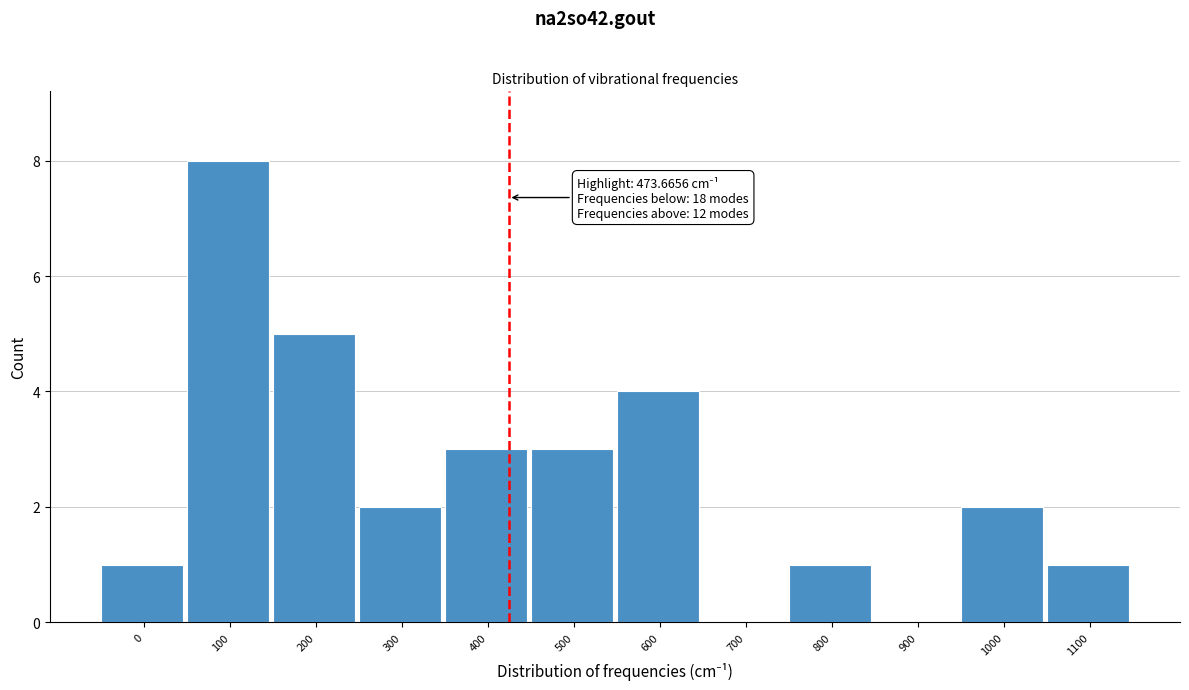

Reading left to right, transcribe all the data shown in this chart.

0=1	100=8	200=5	300=2	400=3	500=3	600=4	700=0	800=1	900=0	1000=2	1100=1